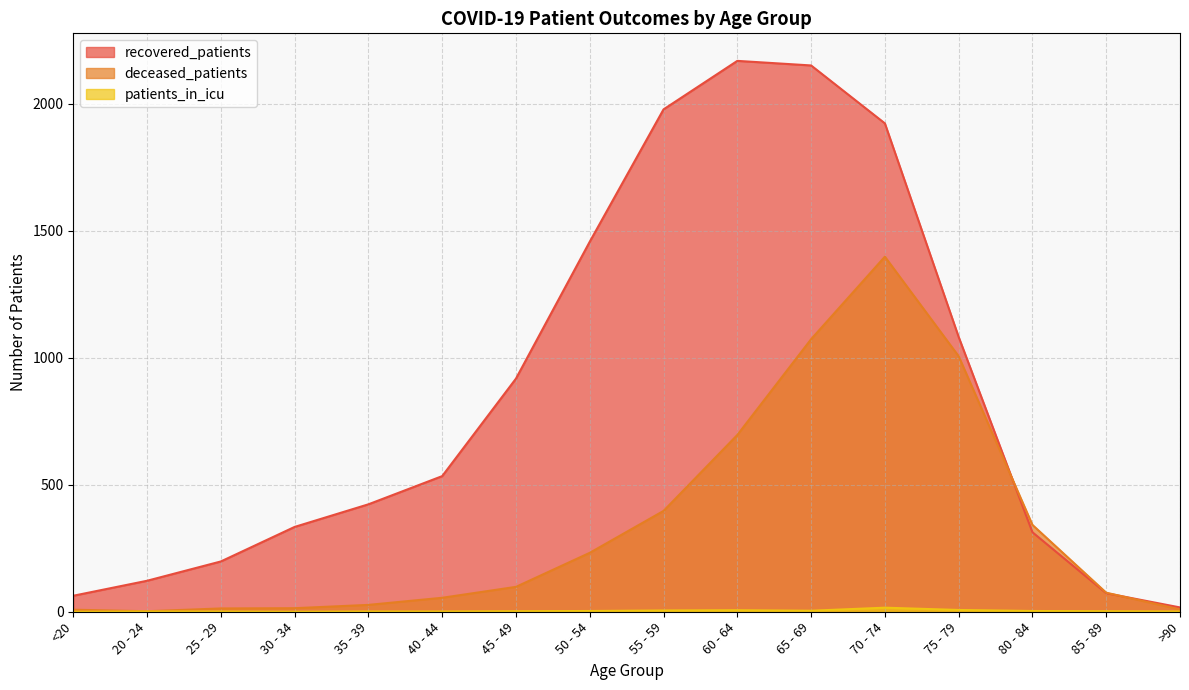

What is the sum of the patients_in_icu values at 75 - 79 and 45 - 49?

9